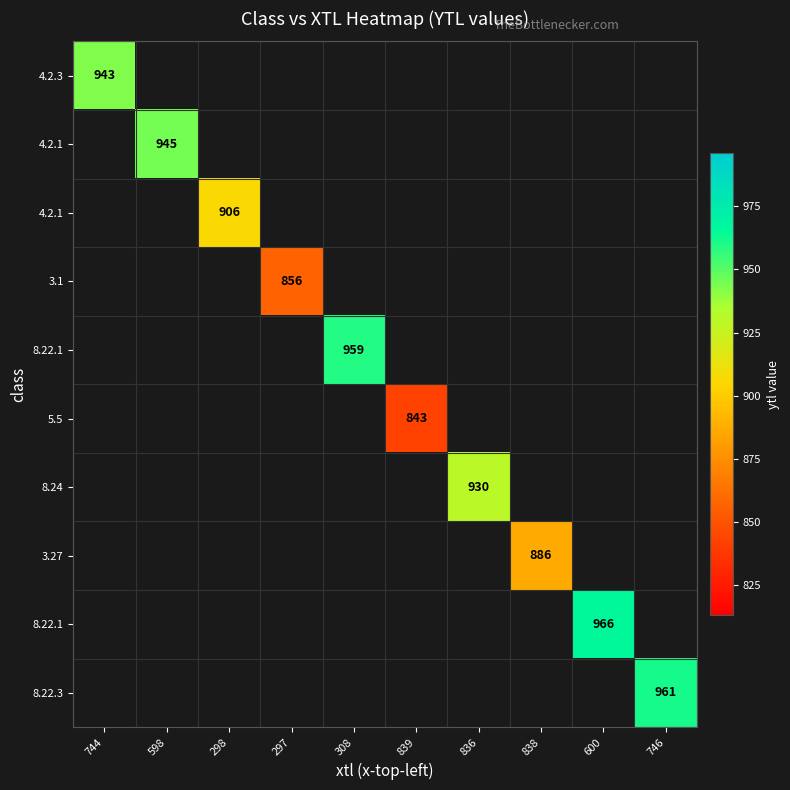

How many series are shown in this chart?

10